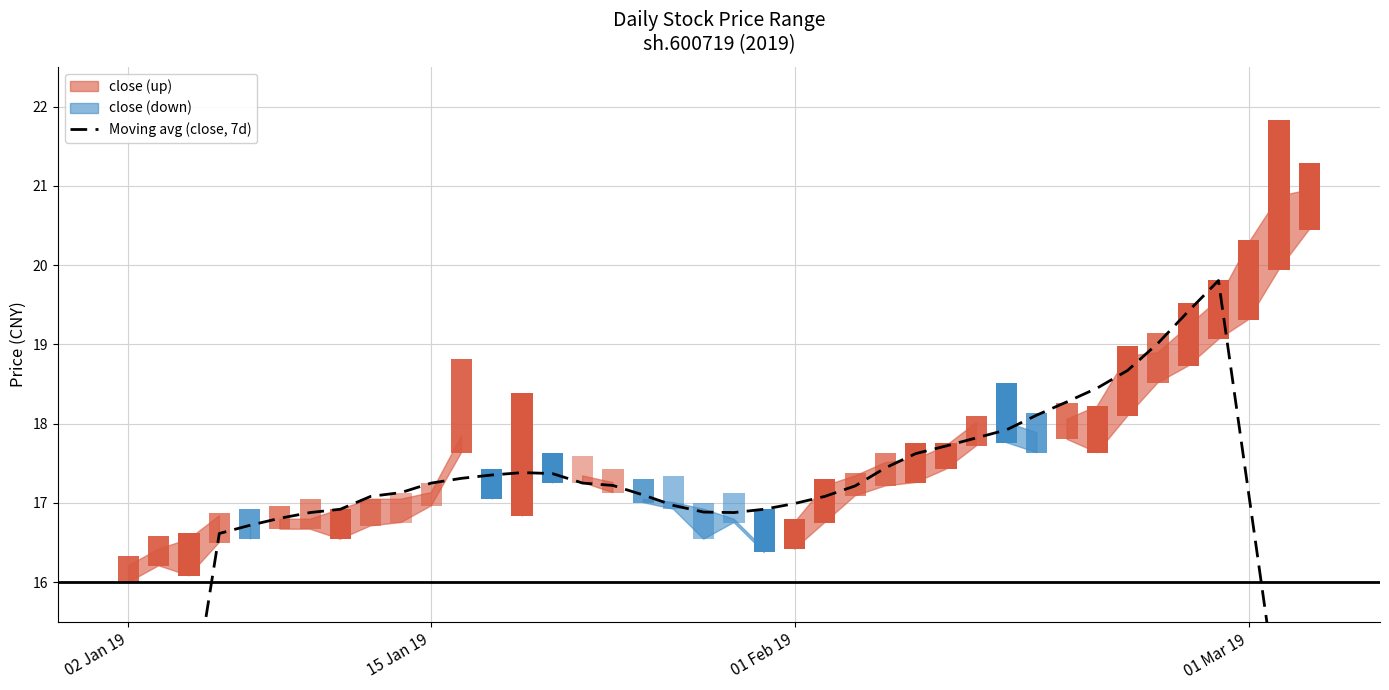

What is the value of the 33rd bar from the left?

18.4